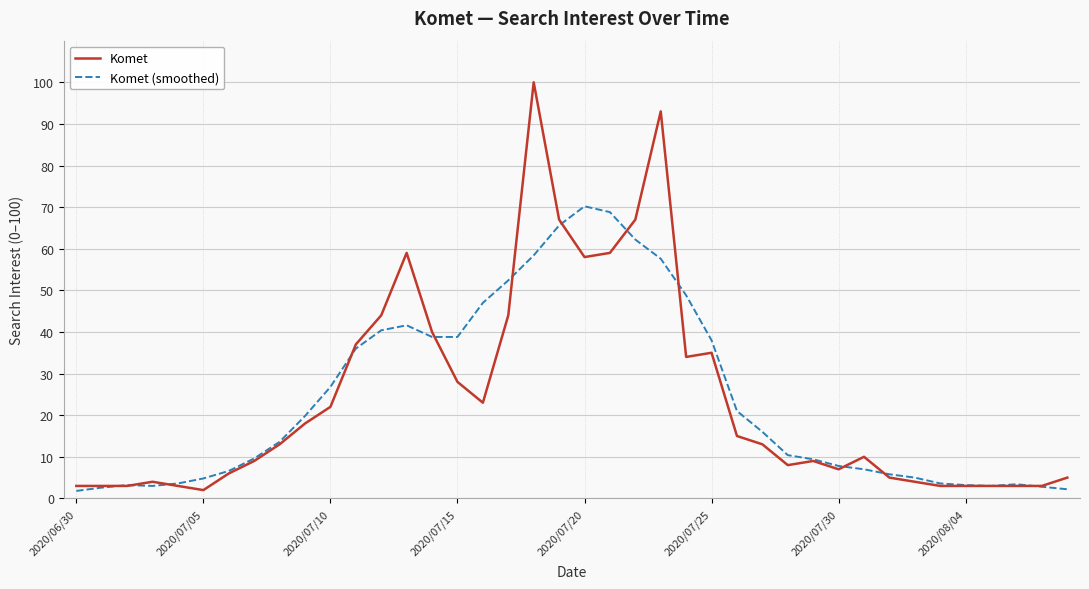

What is the maximum value for Komet?

100.0